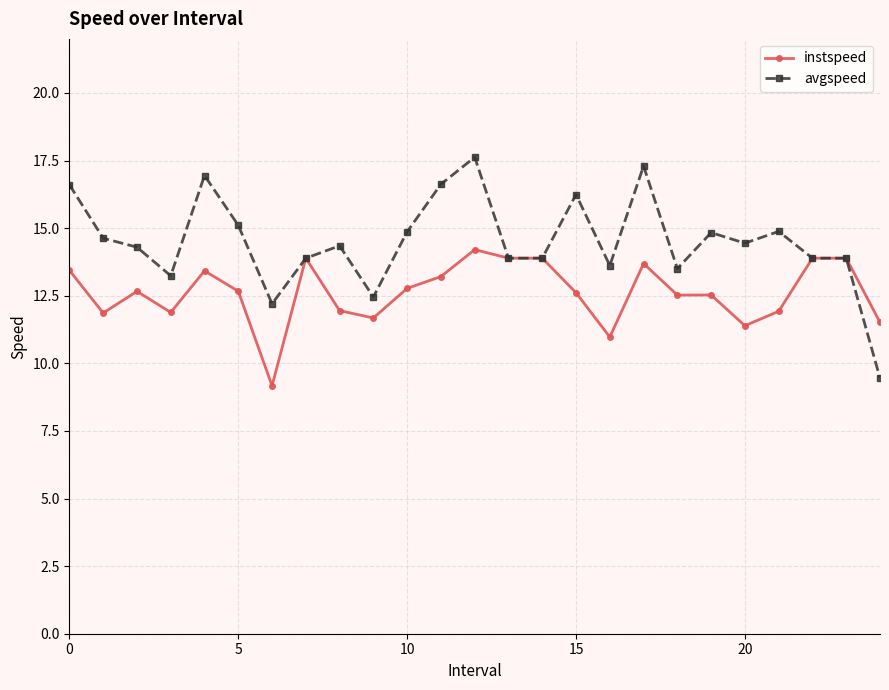

Rank the series by their average value, from lowest to highest.

instspeed, avgspeed